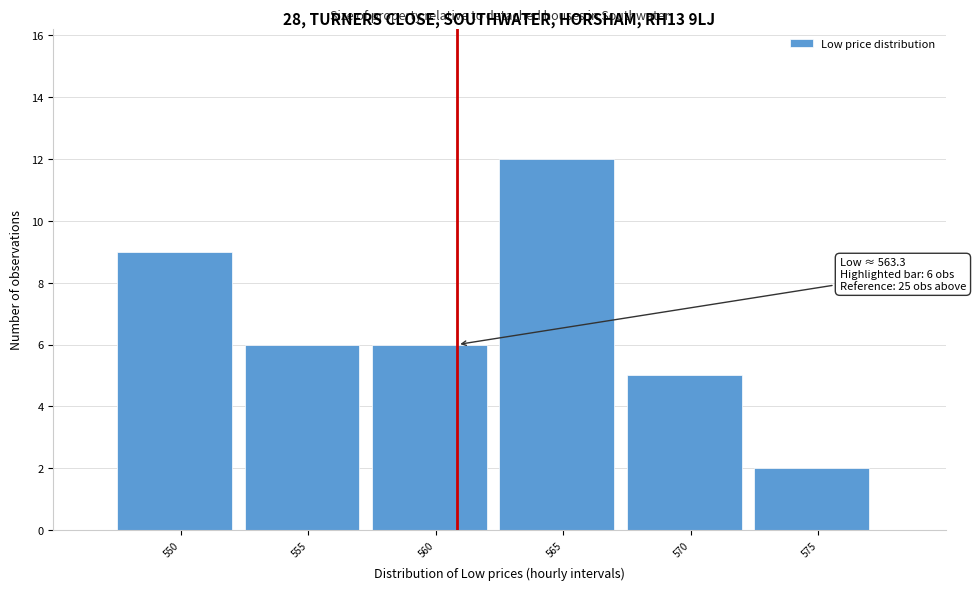

Reading left to right, what are all the values shown in this chart?

550=9	555=6	560=6	565=12	570=5	575=2